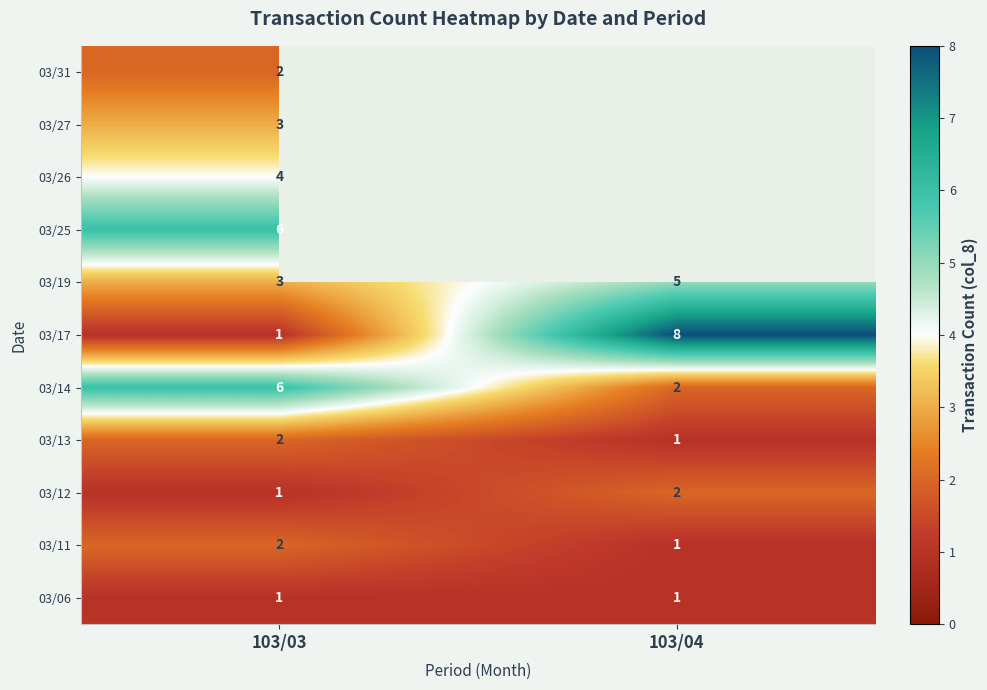

What is the sum of all 03/11 values?

3